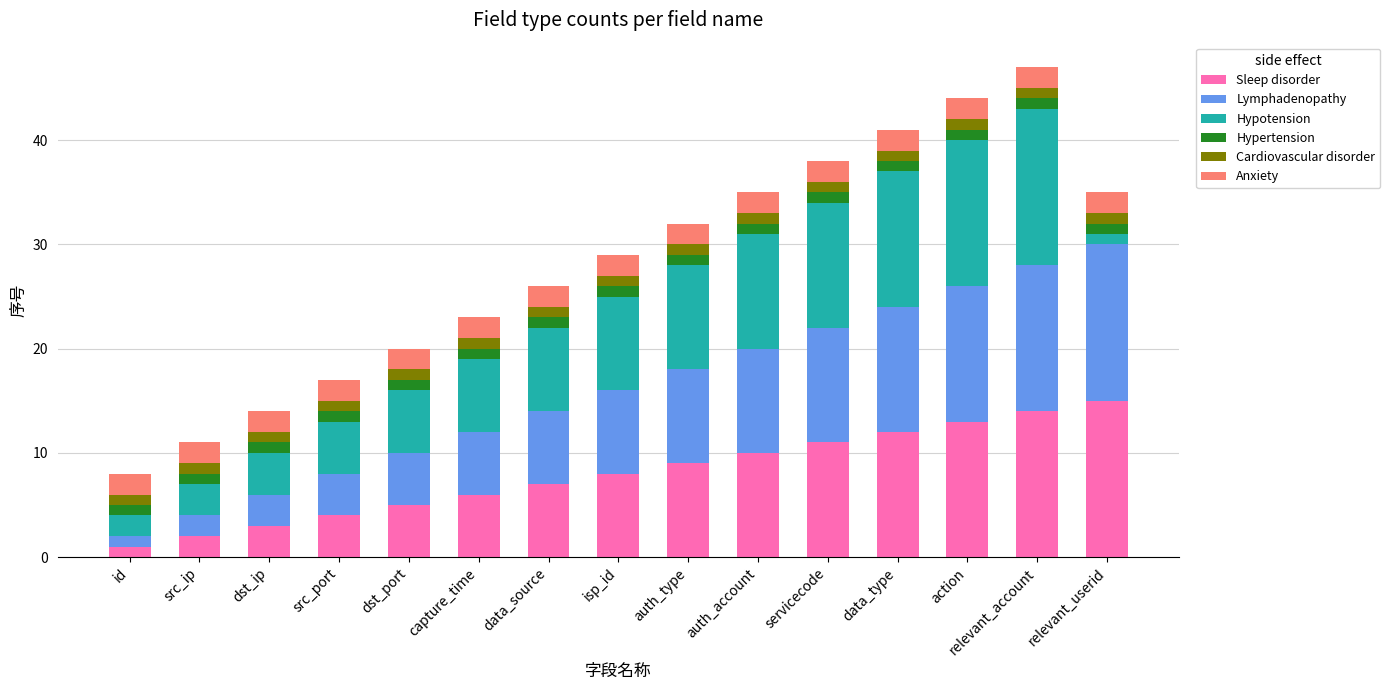

What is the difference between the second highest and minimum values in the Sleep disorder series?

13